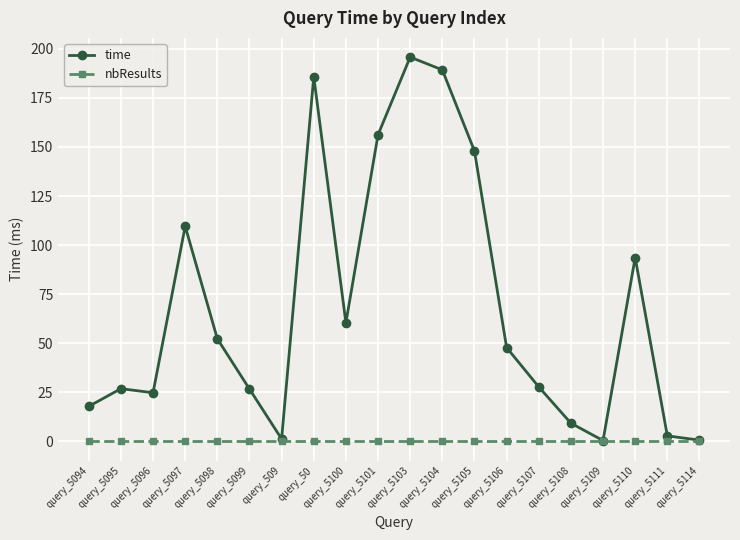

What position from the right is query_5107?

6